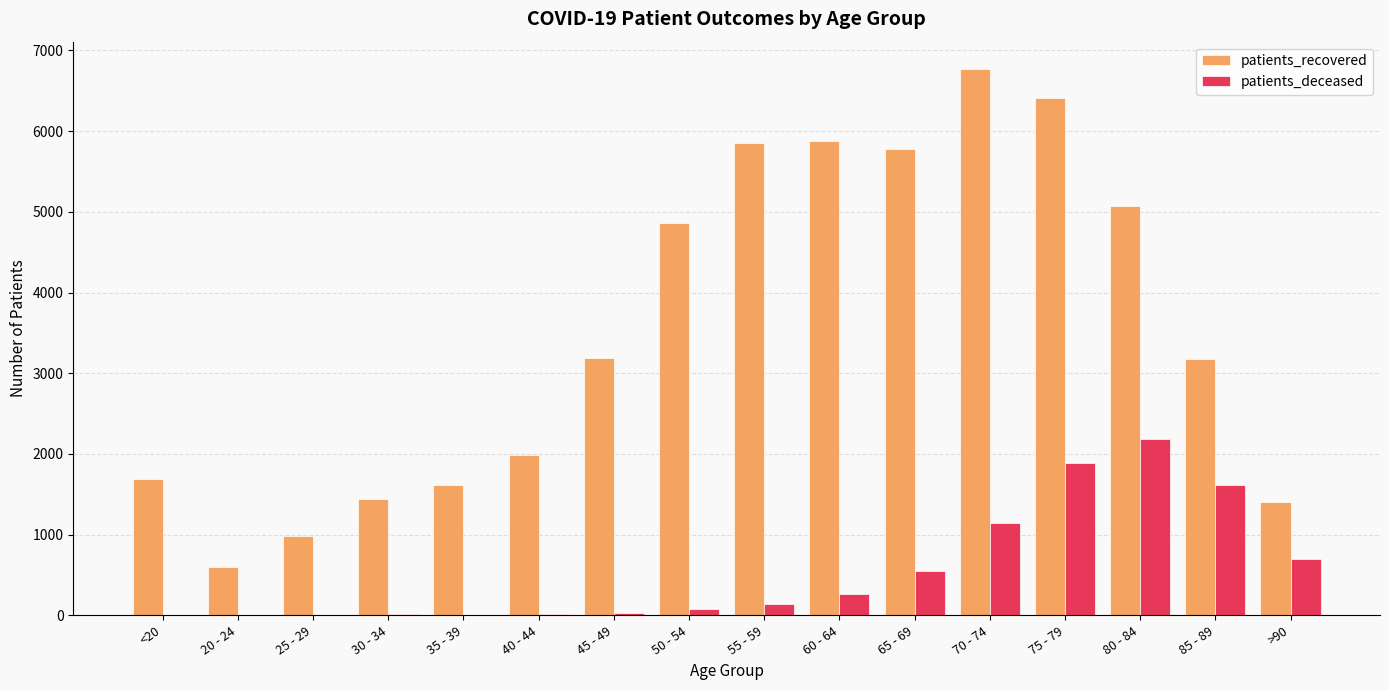

At which label does patients_deceased reach its peak?

80 - 84